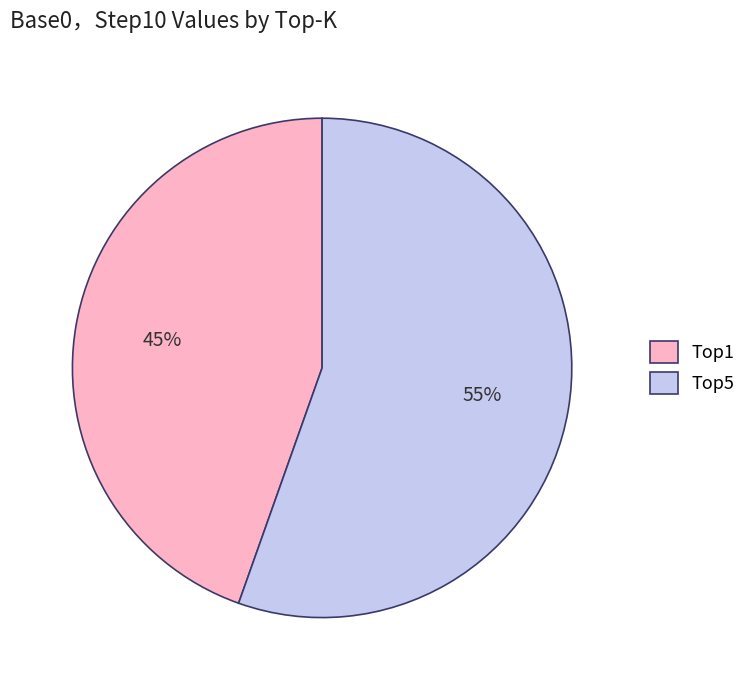

Rank the categories by value from highest to lowest.

Top5, Top1